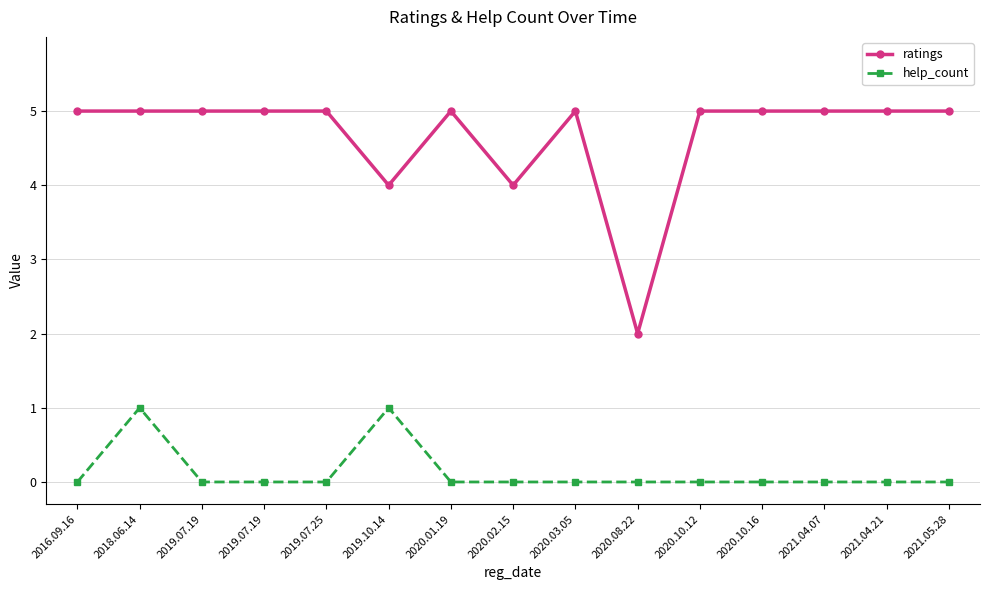

Count the help_count values in the range 0 to 1.

15